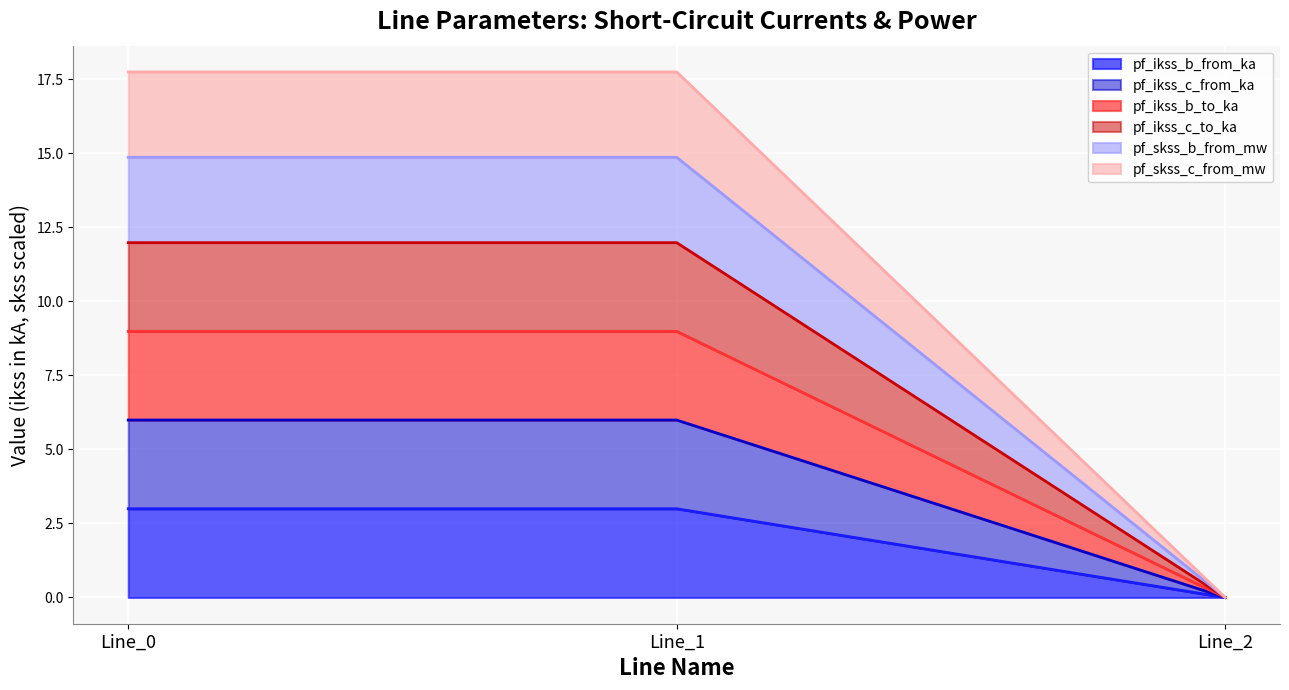

Which category has the lowest value in the pf_skss_b_from_mw series?

Line_2